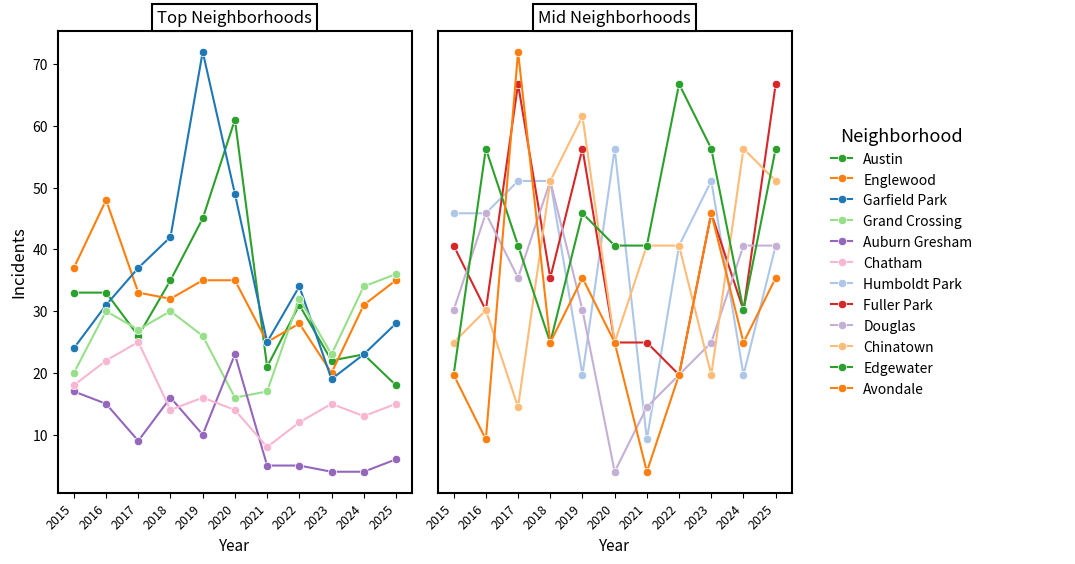

What is the difference between the Auburn Gresham values at 2019 and 2025?

4